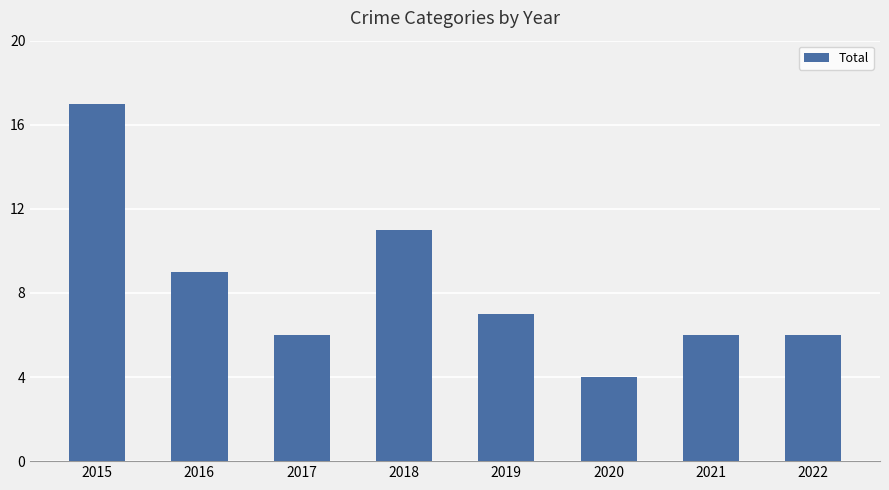

What is the minimum value shown in the chart?

4